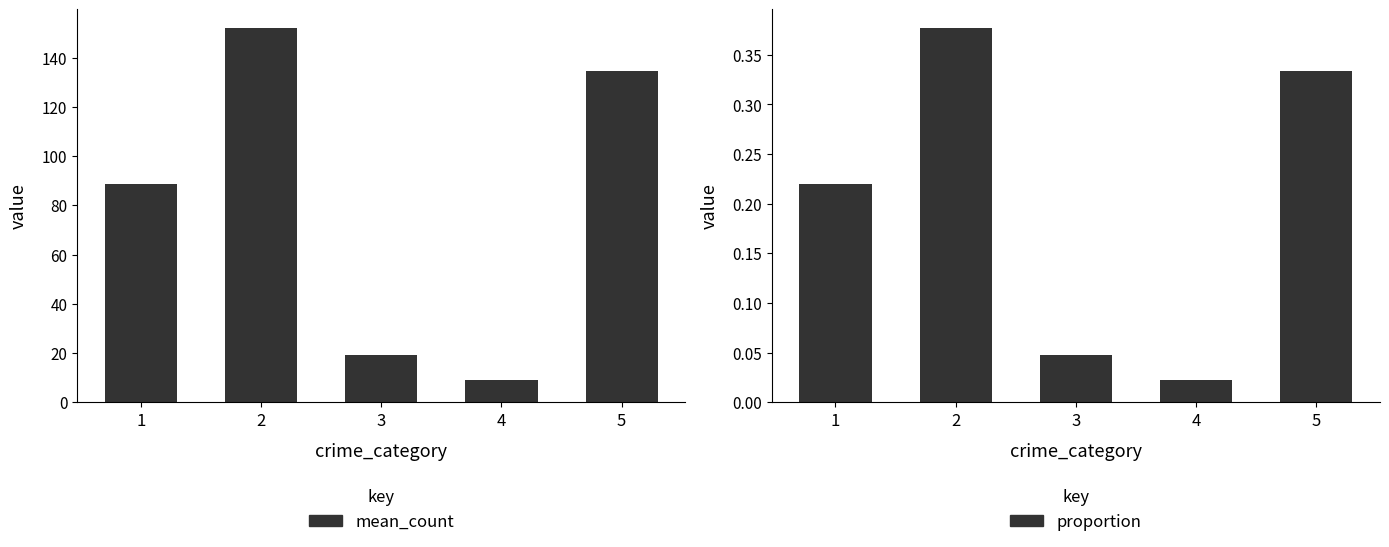

At which category does the chart reach its peak across all series?

2